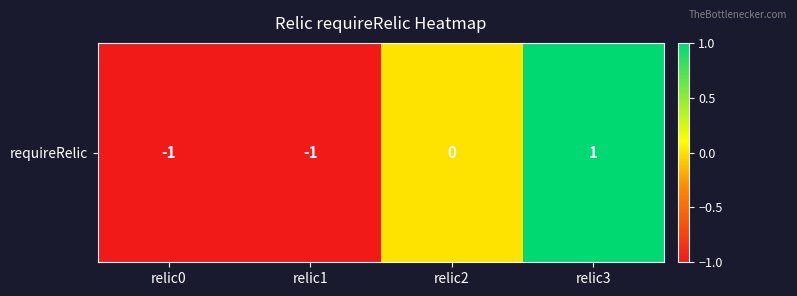

How many values are between -1 and 1?

4